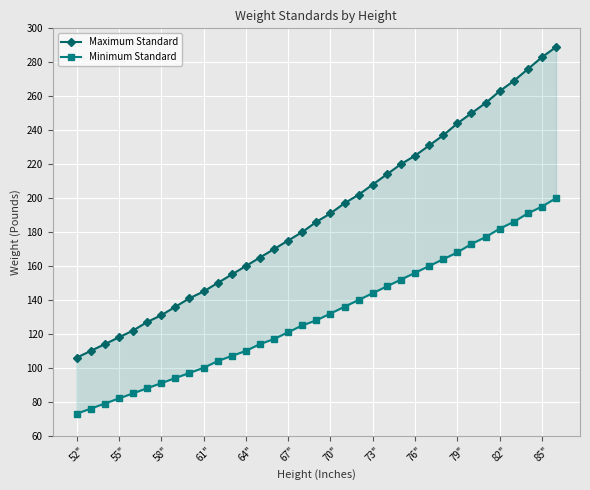

What is the greatest value displayed?

289